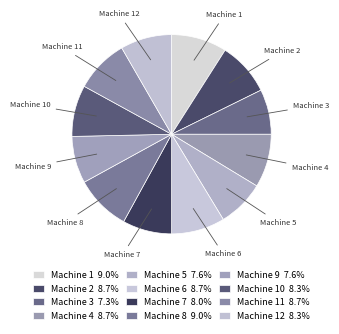

Which has a higher value, Machine 9 or Machine 6?

Machine 6